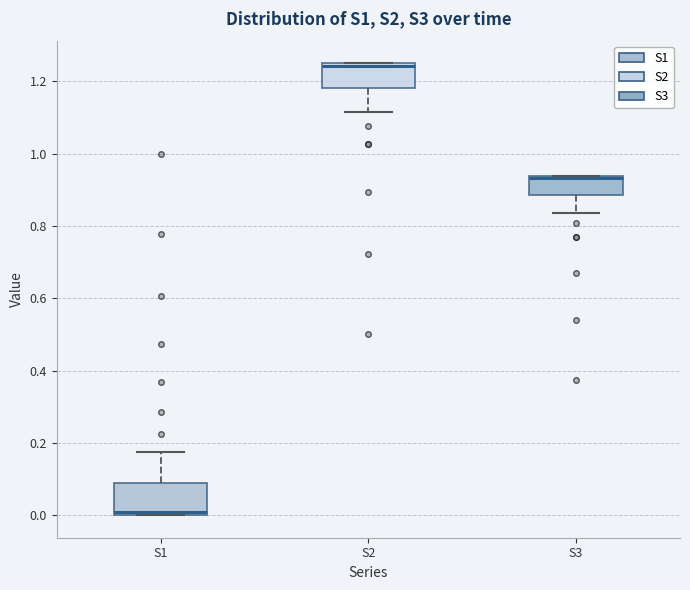

Reading left to right, read every box against the y-axis: the position of its median line, the range the box covers, and the ends of its whiskers. The values are not printed on the chart, so give them approximately, as read against the axis.

S1: median 0.00 (just above the box's lower edge), box 0.00 to 0.08, whiskers 0.00 to 0.18
S2: median 1.24 (just below the box's upper edge), box 1.18 to 1.24, whiskers 1.12 to 1.24
S3: median 0.94 (drawn on the box's upper edge), box 0.88 to 0.94, whiskers 0.84 to 0.94